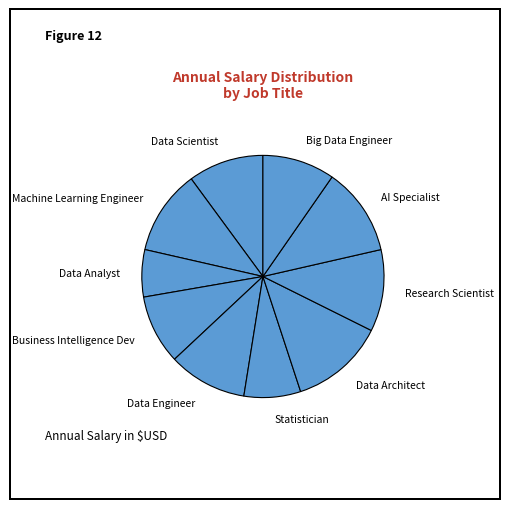

The Big Data Engineer slice represents 22% of the pie. True or false?

False